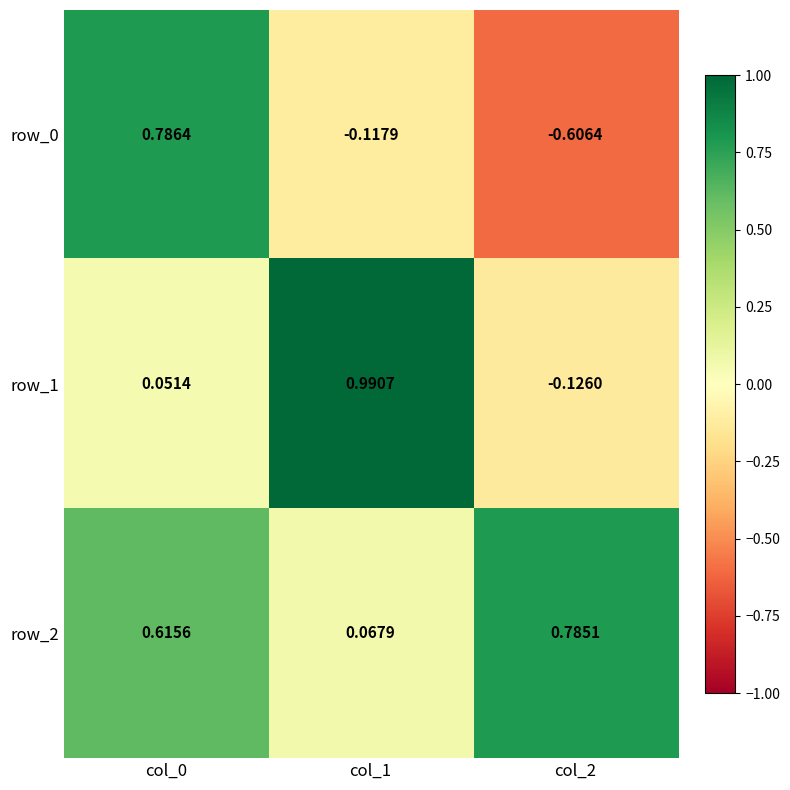

What is the difference between the maximum and minimum values in the row_2 series?

0.7